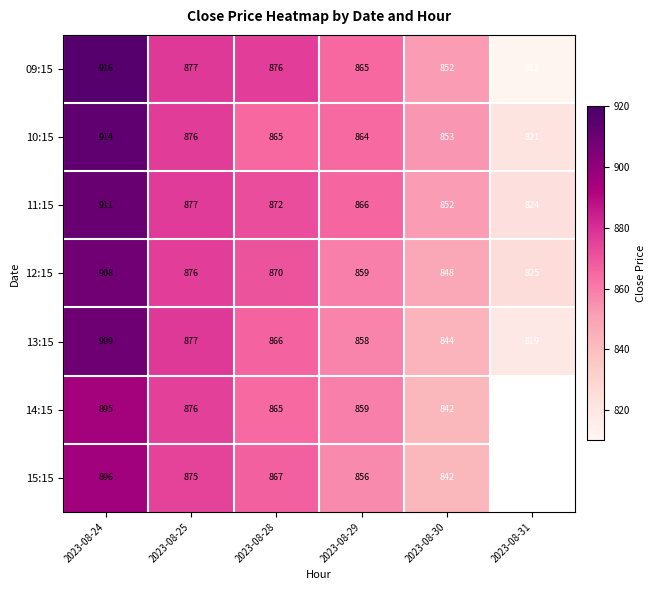

Is the value of 12:15 at 2023-08-31 greater than the value of 13:15 at 2023-08-29?

No